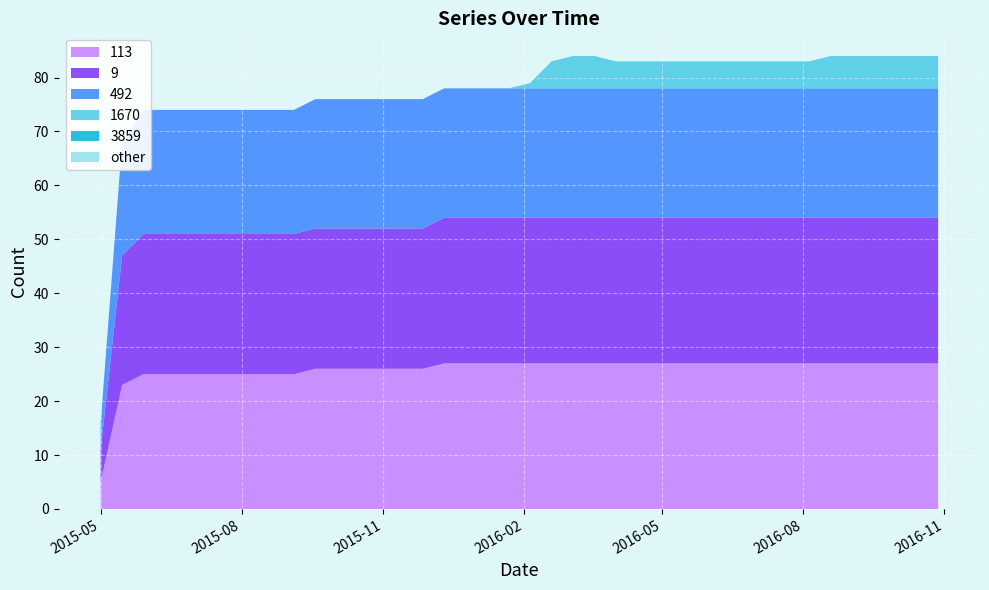

Reading left to right, list all the values displayed in this chart.

113: 5	23	25	25	25	25	25	25	25	25	26	26	26	26	26	26	27	27	27	27	27	27	27	27	27	27	27	27	27	27	27	27	27	27	27	27	27	27	27	27
9: 6	24	26	26	26	26	26	26	26	26	26	26	26	26	26	26	27	27	27	27	27	27	27	27	27	27	27	27	27	27	27	27	27	27	27	27	27	27	27	27
492: 5	21	23	23	23	23	23	23	23	23	24	24	24	24	24	24	24	24	24	24	24	24	24	24	24	24	24	24	24	24	24	24	24	24	24	24	24	24	24	24
1670: 0	0	0	0	0	0	0	0	0	0	0	0	0	0	0	0	0	0	0	0	1	5	6	6	5	5	5	5	5	5	5	5	5	5	6	6	6	6	6	6
3859: 0	0	0	0	0	0	0	0	0	0	0	0	0	0	0	0	0	0	0	0	0	0	0	0	0	0	0	0	0	0	0	0	0	0	0	0	0	0	0	0
other: 0	0	0	0	0	0	0	0	0	0	0	0	0	0	0	0	0	0	0	0	0	0	0	0	0	0	0	0	0	0	0	0	0	0	0	0	0	0	0	0